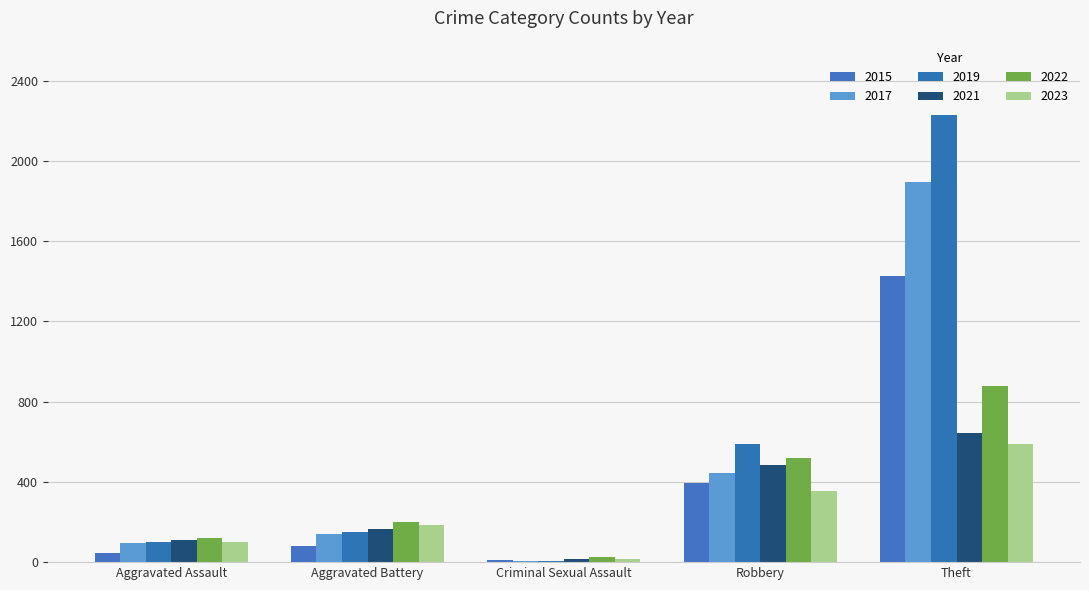

At how many categories does at least one series exceed 333?

2